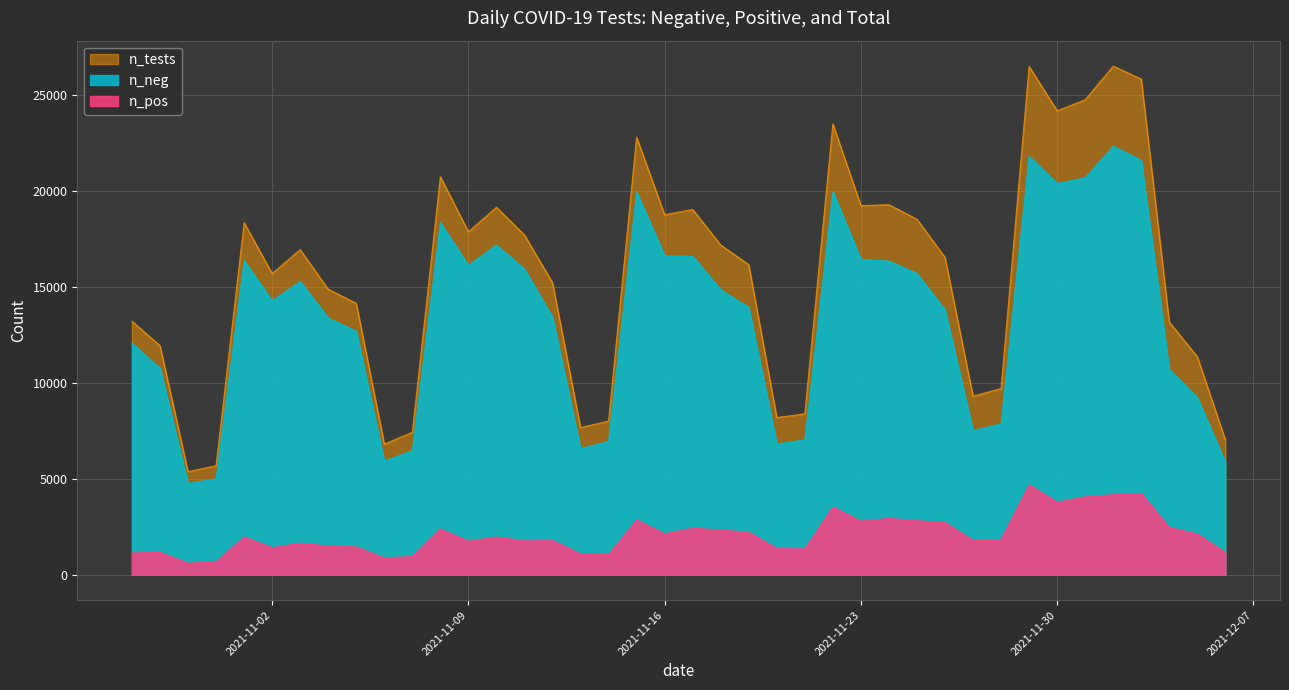

What is the greatest value displayed?

26483